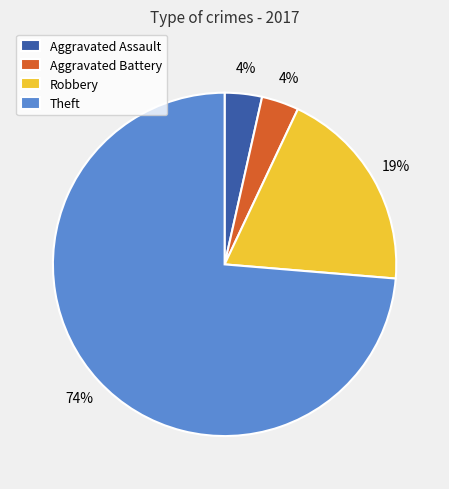

True or false: Theft accounts for 74% of the total.

True